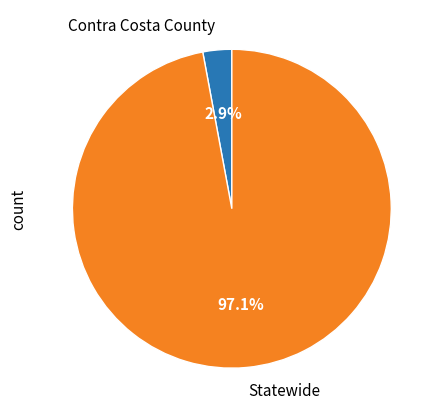

Which category has the biggest portion of the pie?

Statewide